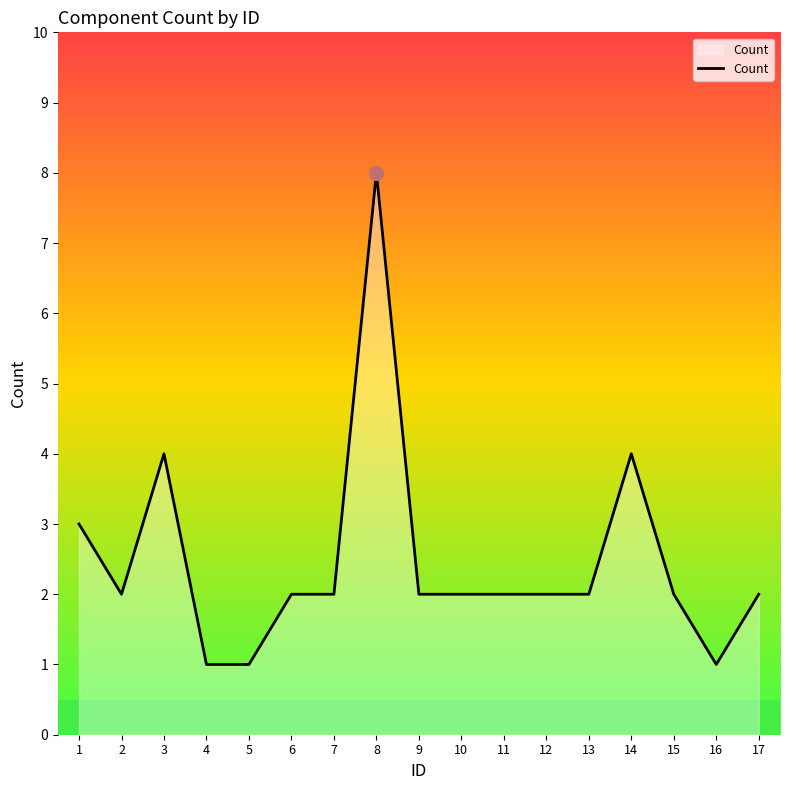

How many lines are shown in the chart?

1